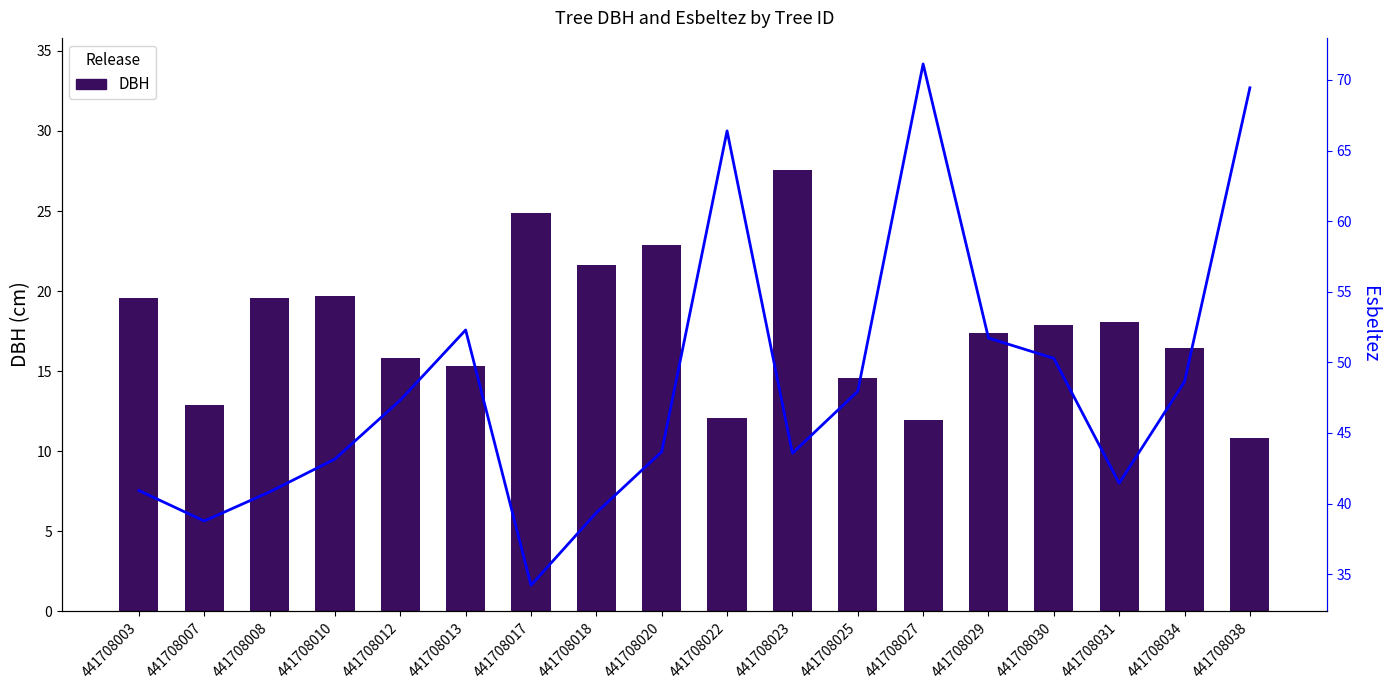

How many values in the Esbeltez series are below 47?

9